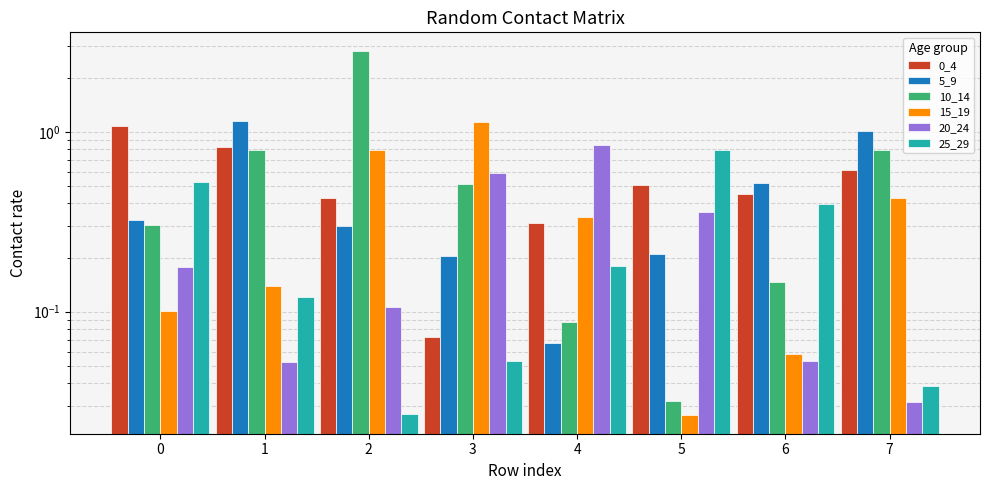

Is the value of 25_29 at 6 greater than the value of 15_19 at 2?

No